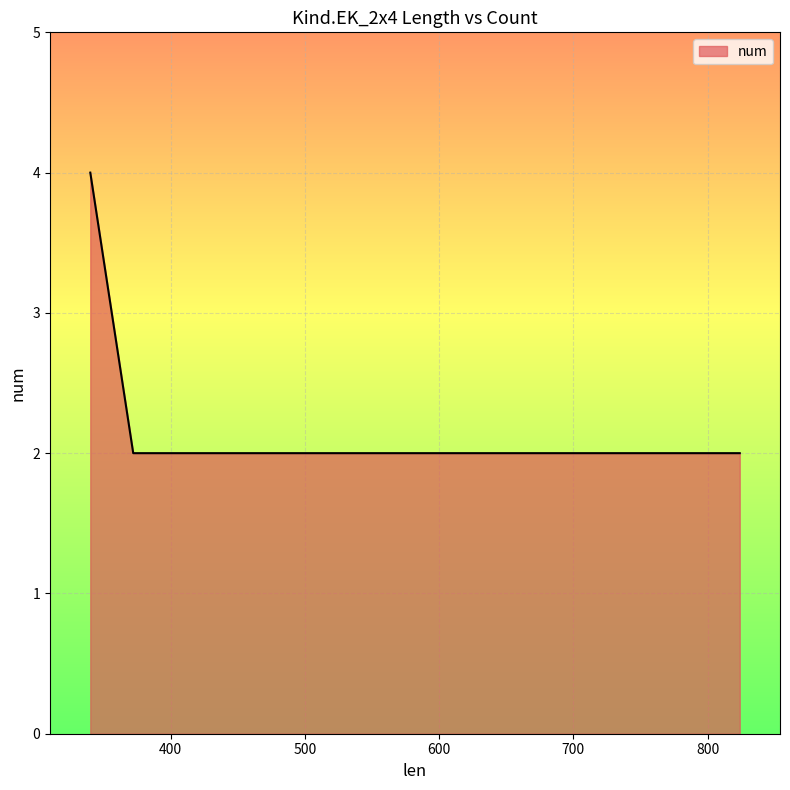

What is the sum of all values?

8